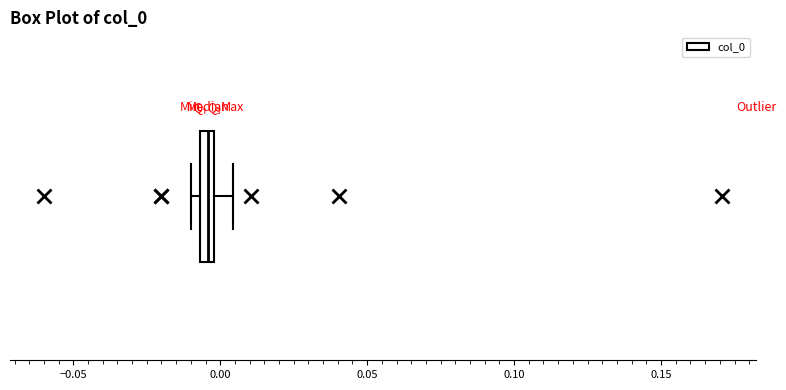

Where is the right edge of the box on the x-axis? The values are not printed on the chart, so give them approximately, as read against the axis.

0.000